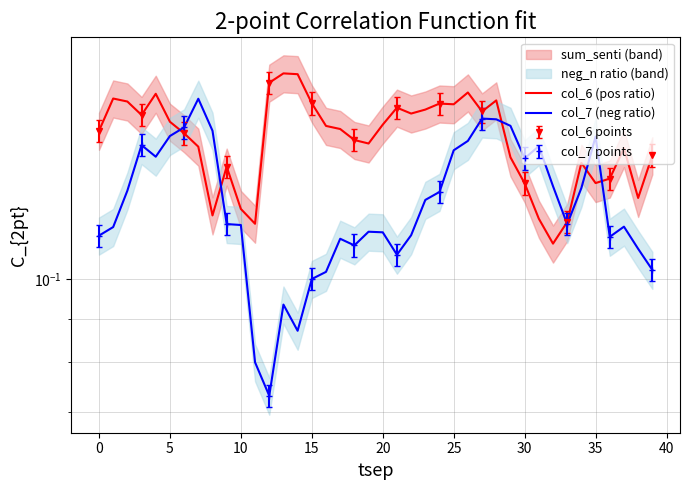

What are all the series names shown in the legend?

col_6 (pos ratio), col_7 (neg ratio)